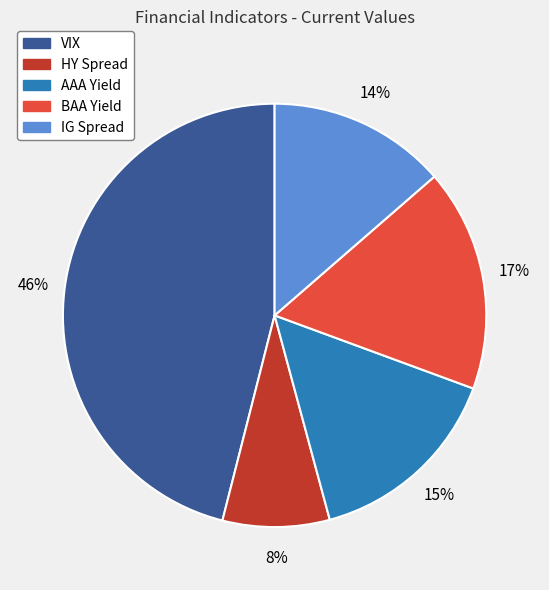

True or false: HY Spread accounts for 8% of the total.

True